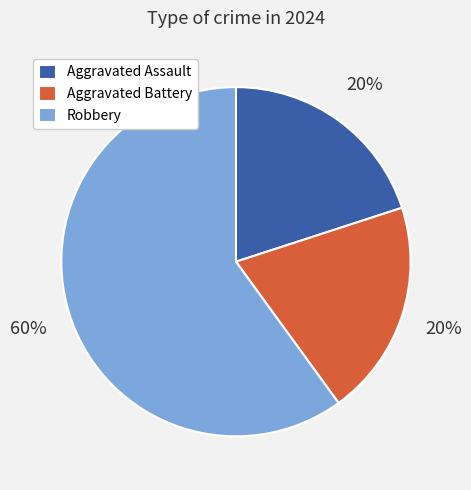

Count the number of slices in the pie.

3